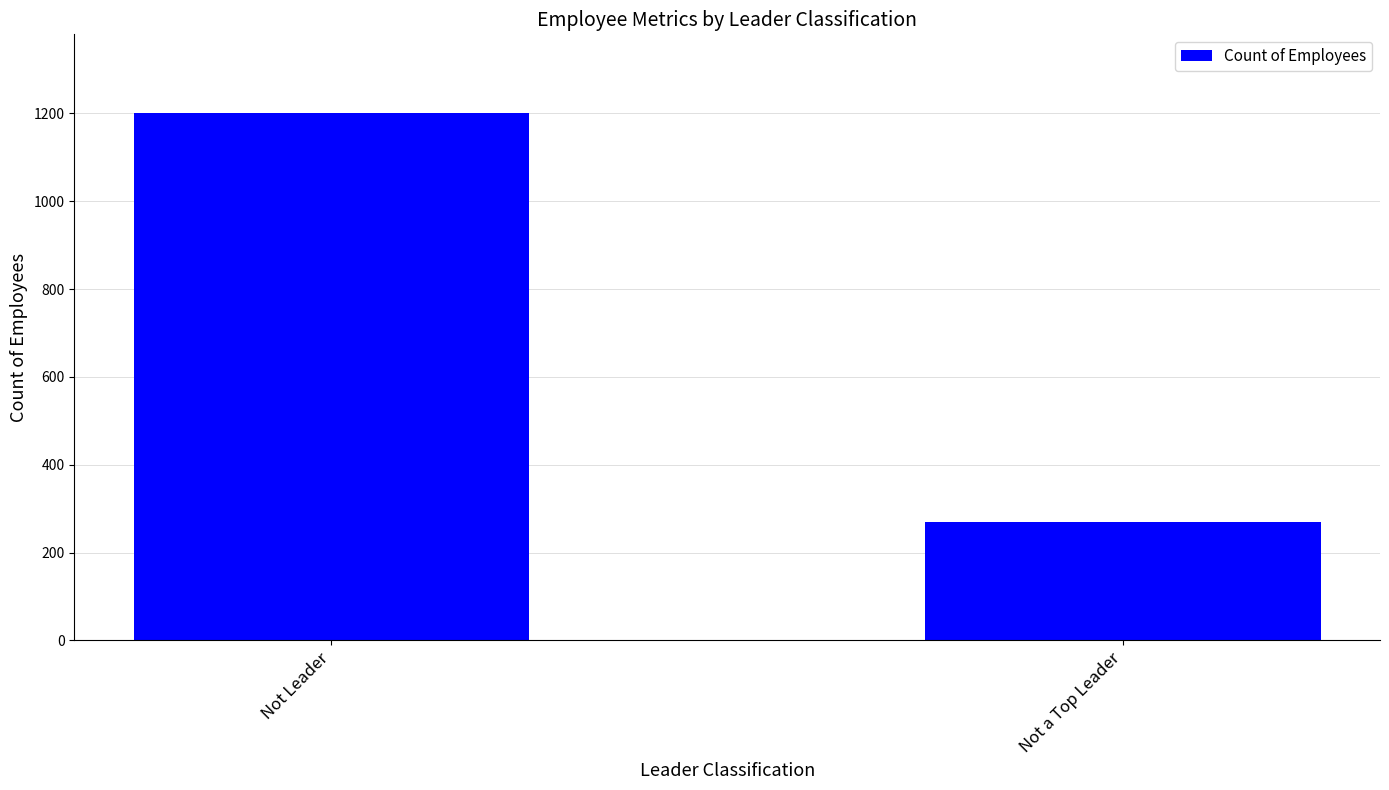

What is the average value?

735